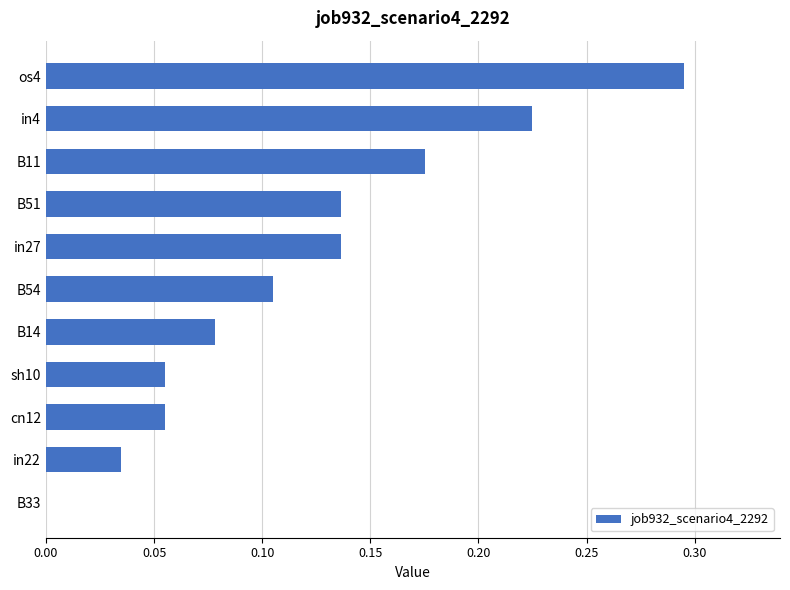

Are the bars horizontal?

Yes